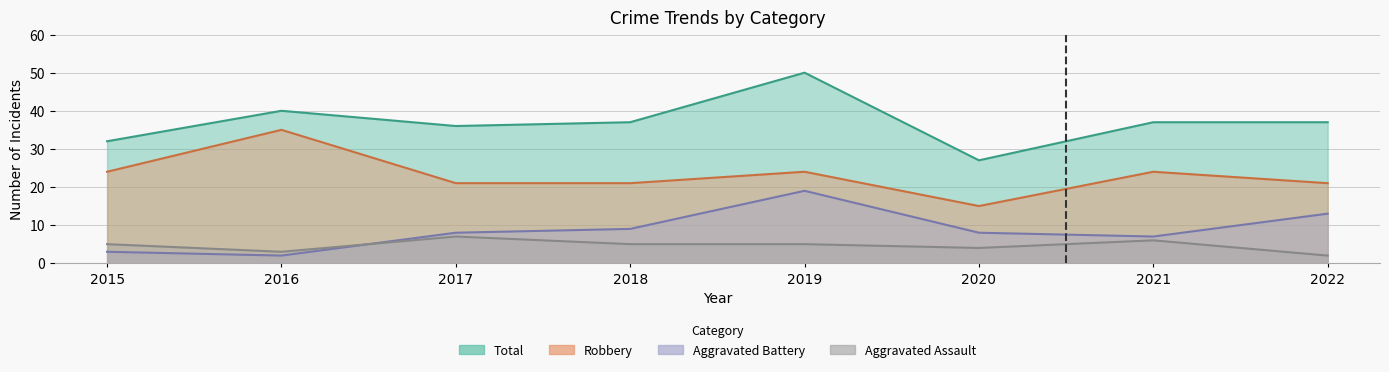

List the series in order of their peak value, lowest first.

Aggravated Assault, Aggravated Battery, Robbery, Total